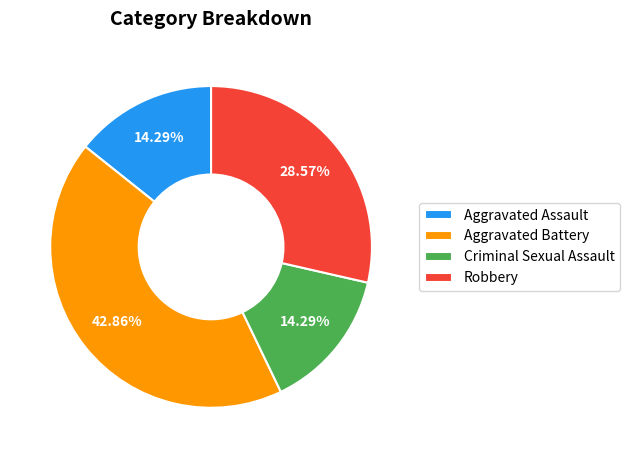

What is the largest slice in the pie chart?

Aggravated Battery